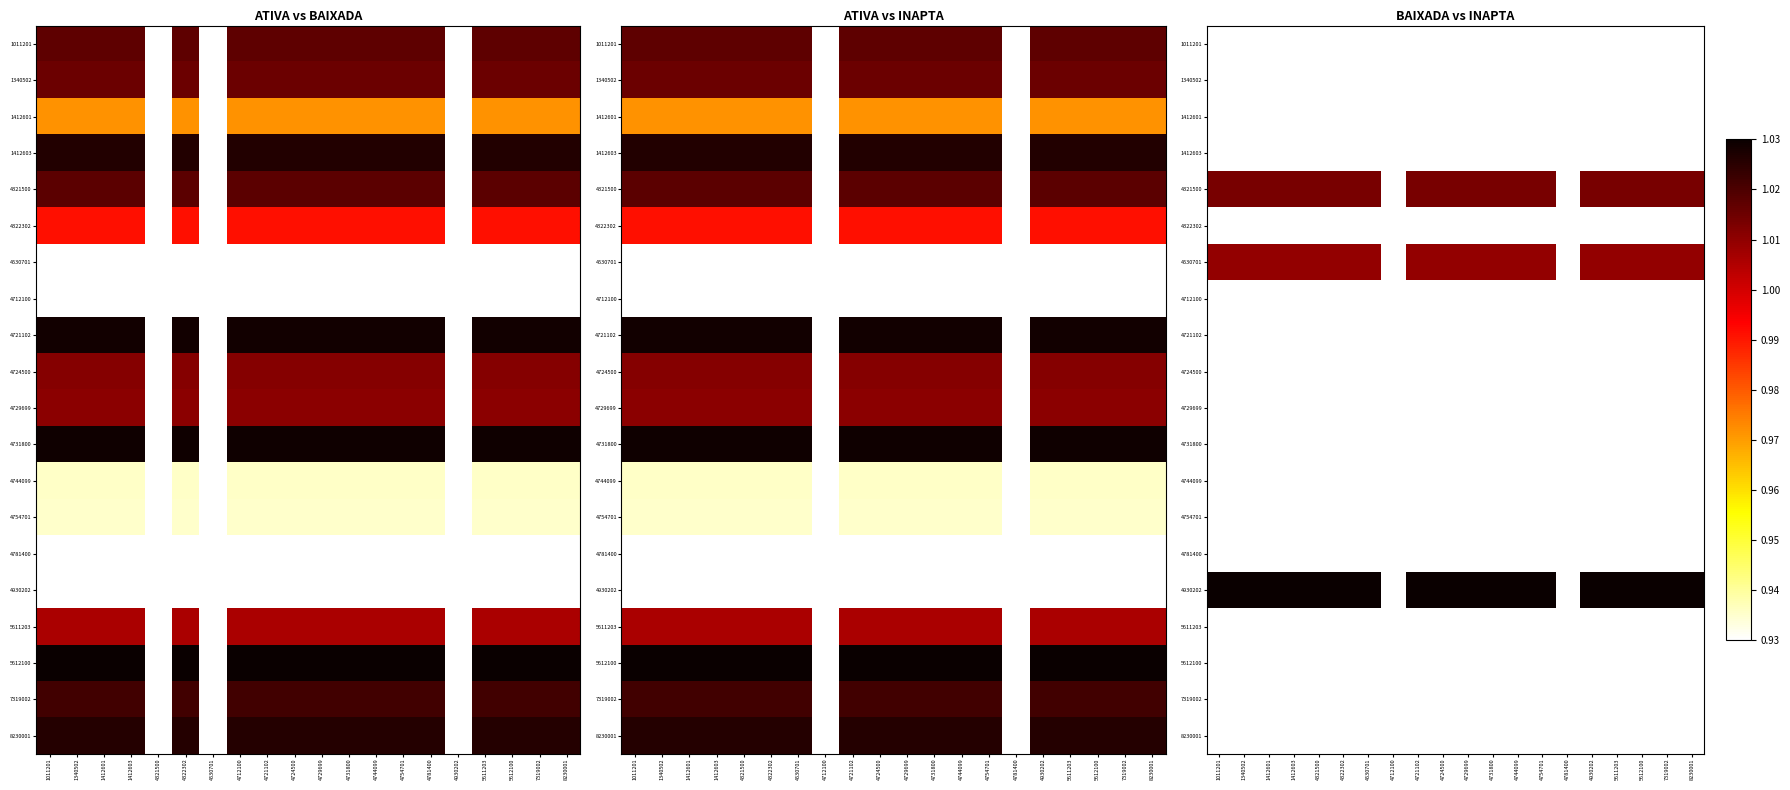

Which label corresponds to the smallest value in the chart?

4781400